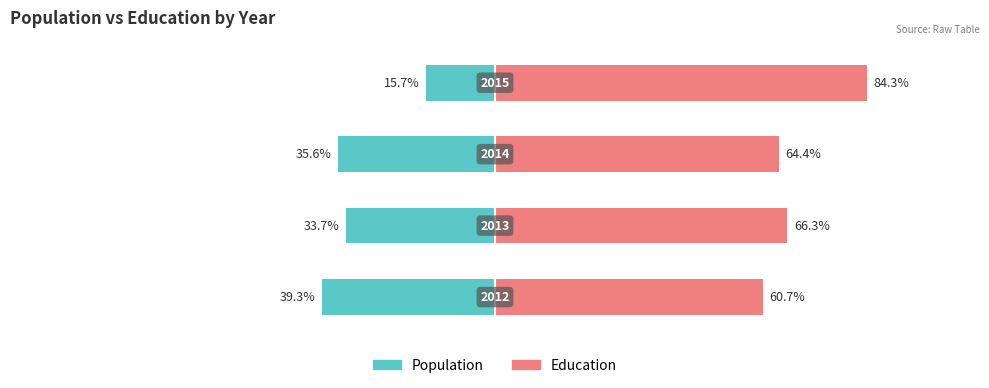

Count the number of data series in this chart.

2